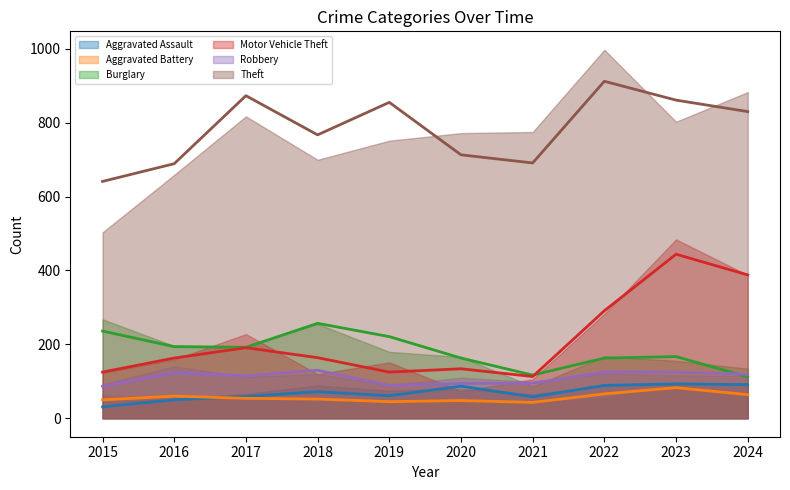

The Robbery series shows 125 at 2023. True or false?

True